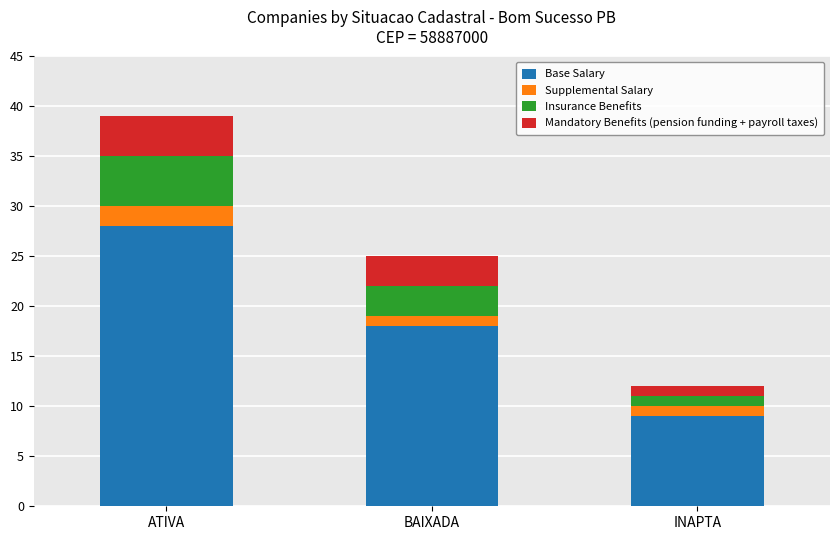

Does the chart contain any negative values?

No